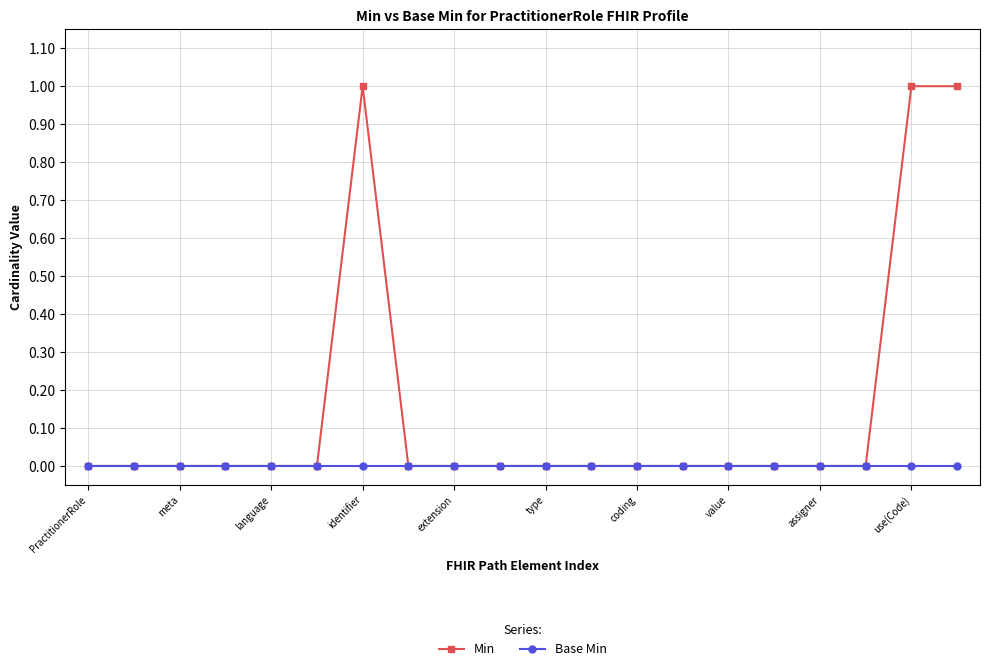

Which series has the largest total across all categories?

Min